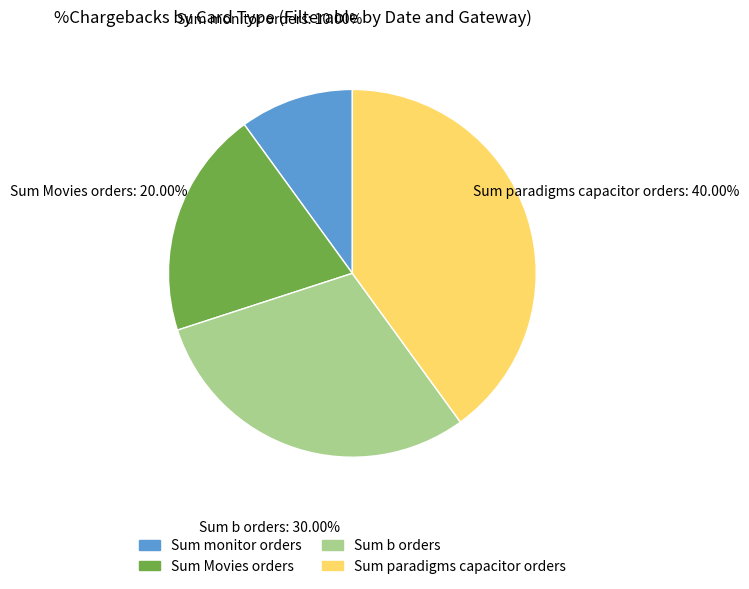

Is there any slice that represents more than half of the pie?

No